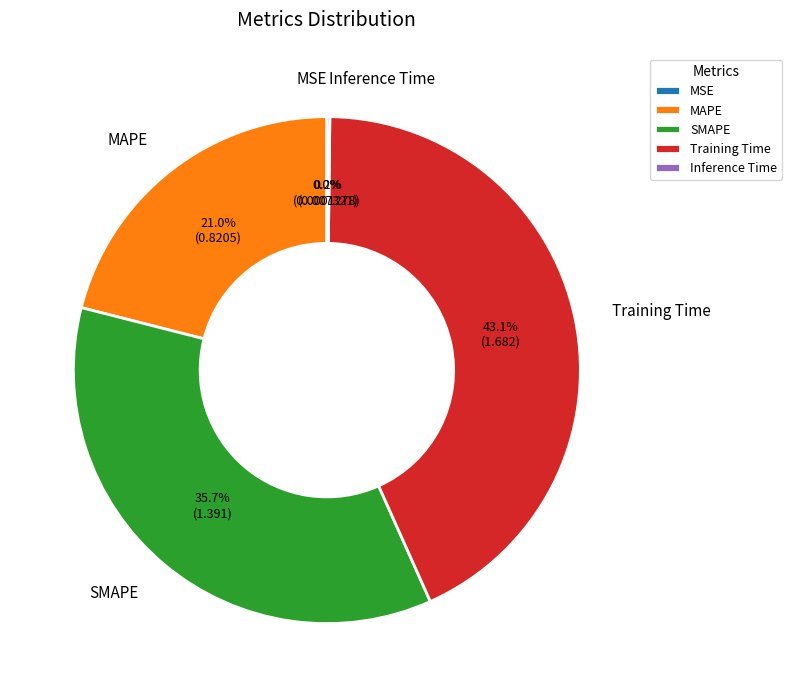

What portion of the pie excludes SMAPE?

64.3%